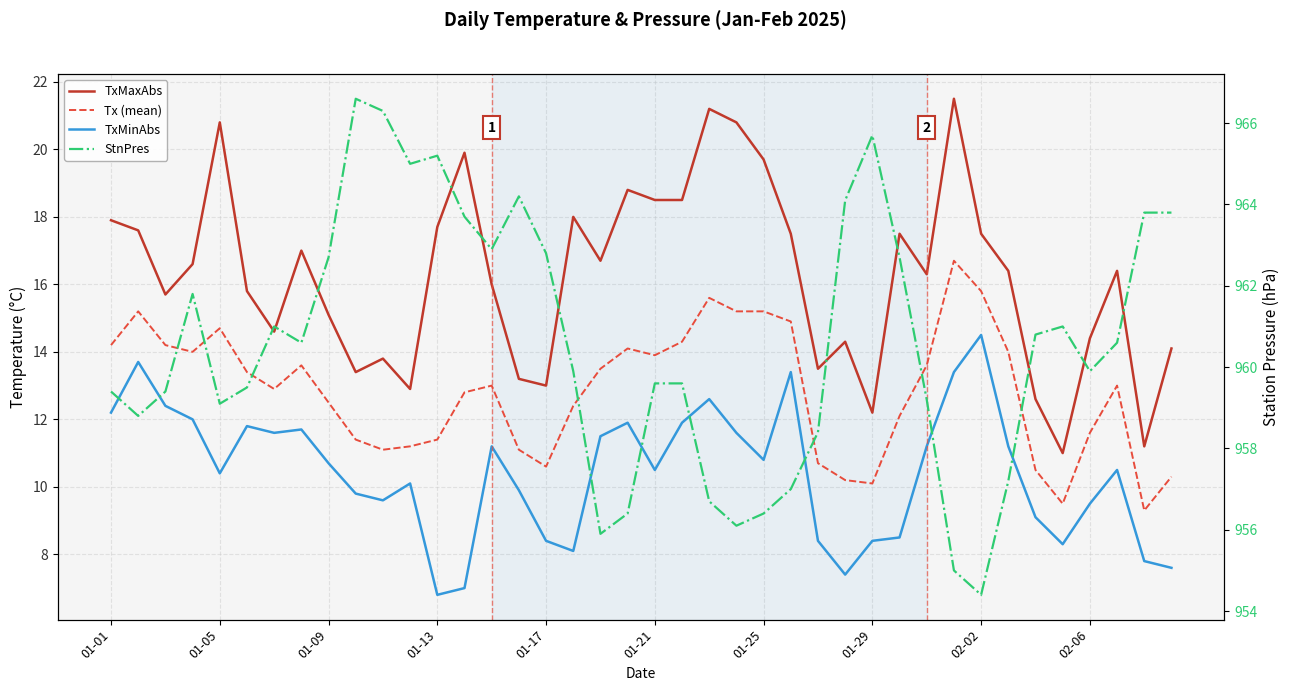

How many data points in Tx (mean) are above 13?

19